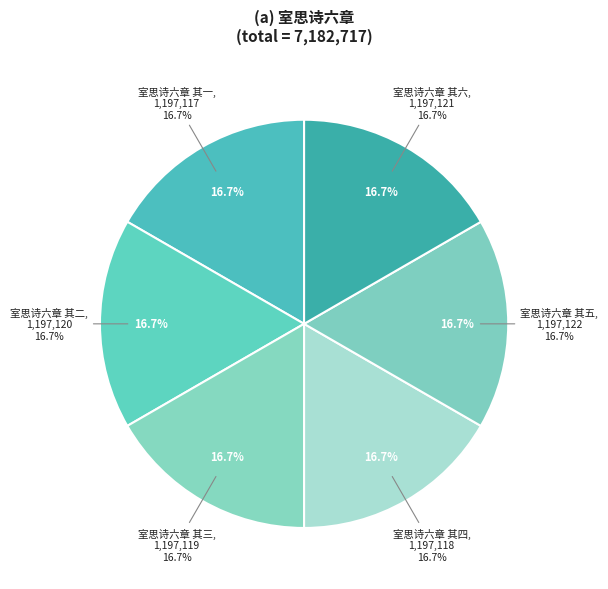

Does 室思诗六章 其六 represent more than half of the total?

No